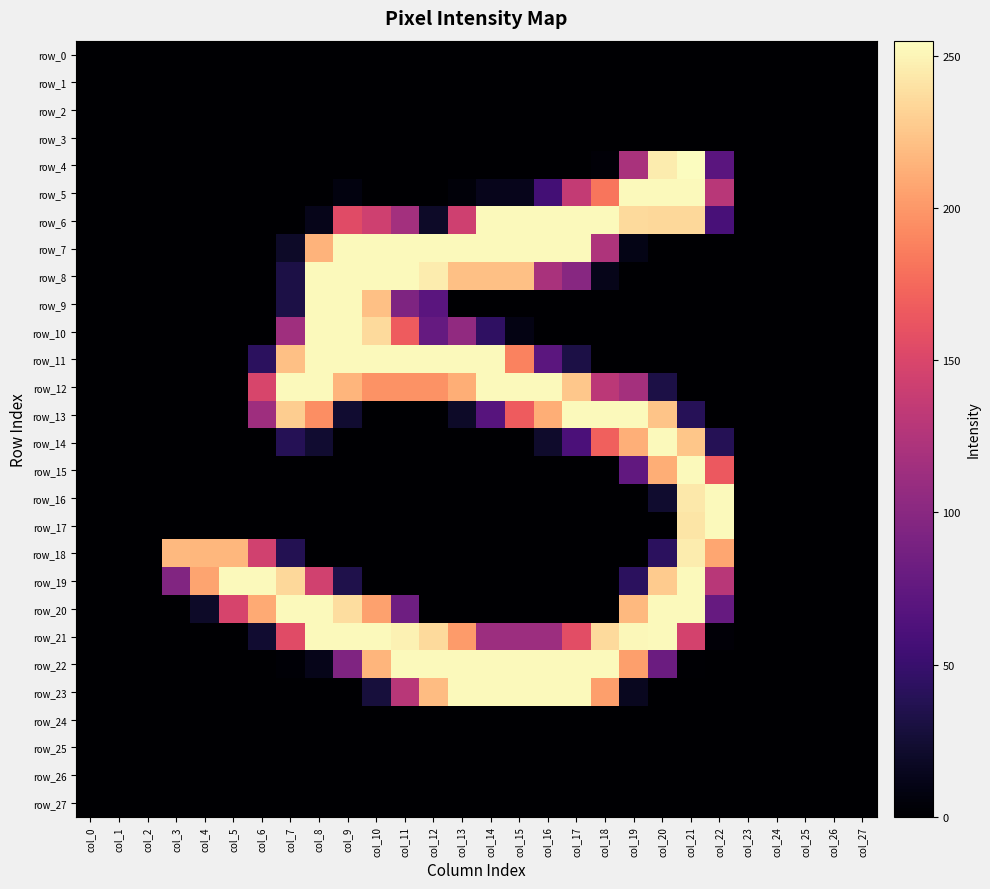

Which has a higher value, col_5 or col_20?

col_5